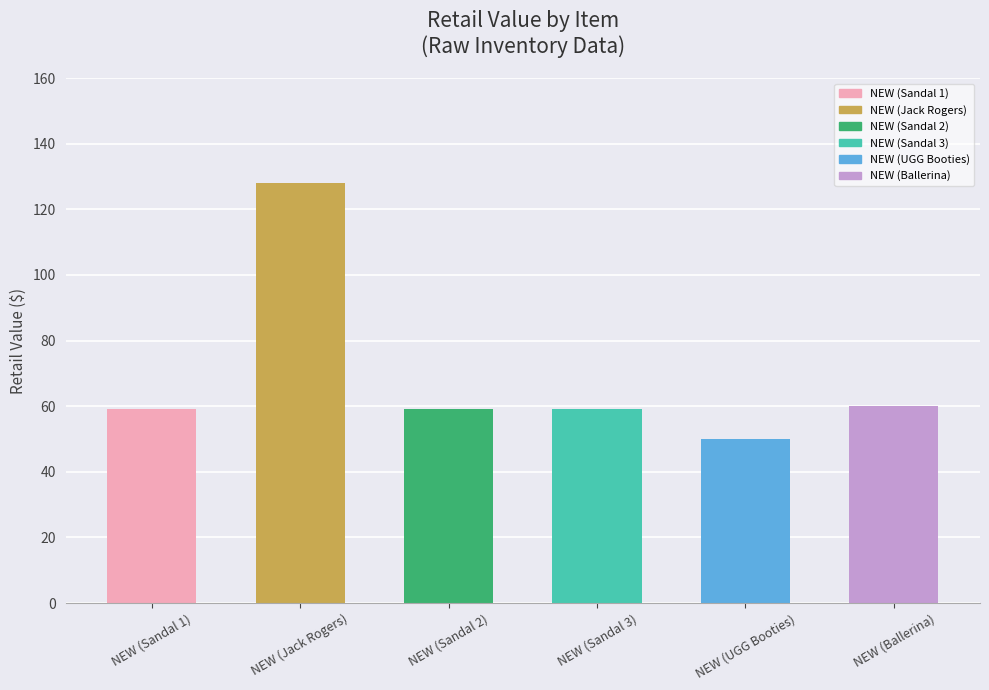

The chart shows a value of 28 at NEW (UGG Booties). True or false?

False